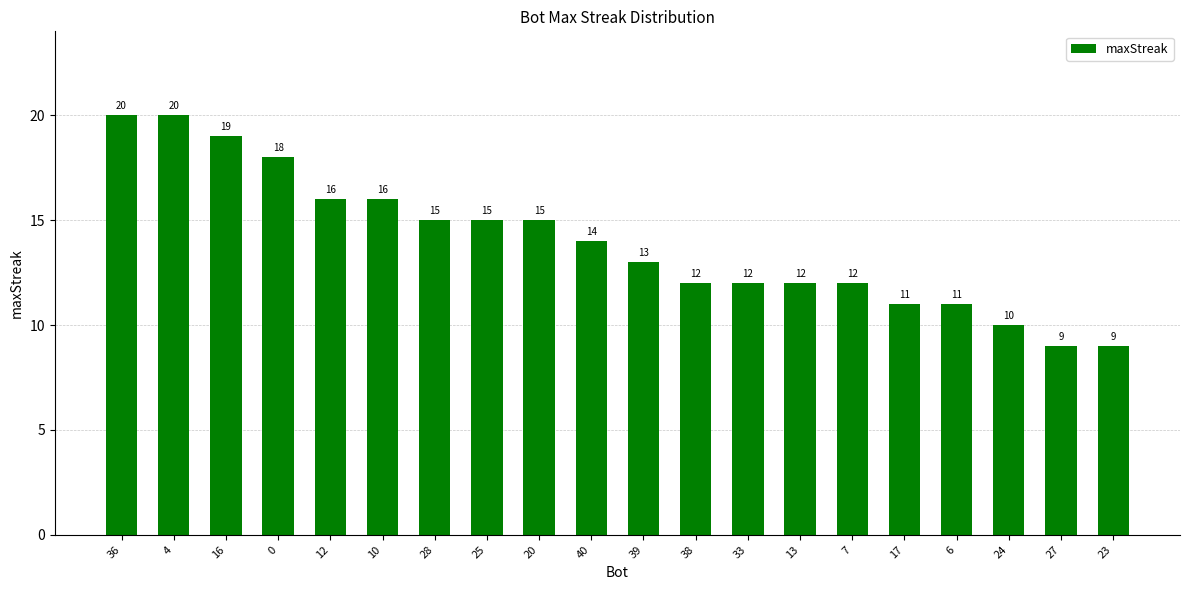

What is the label of the 12th bar from the right?

20